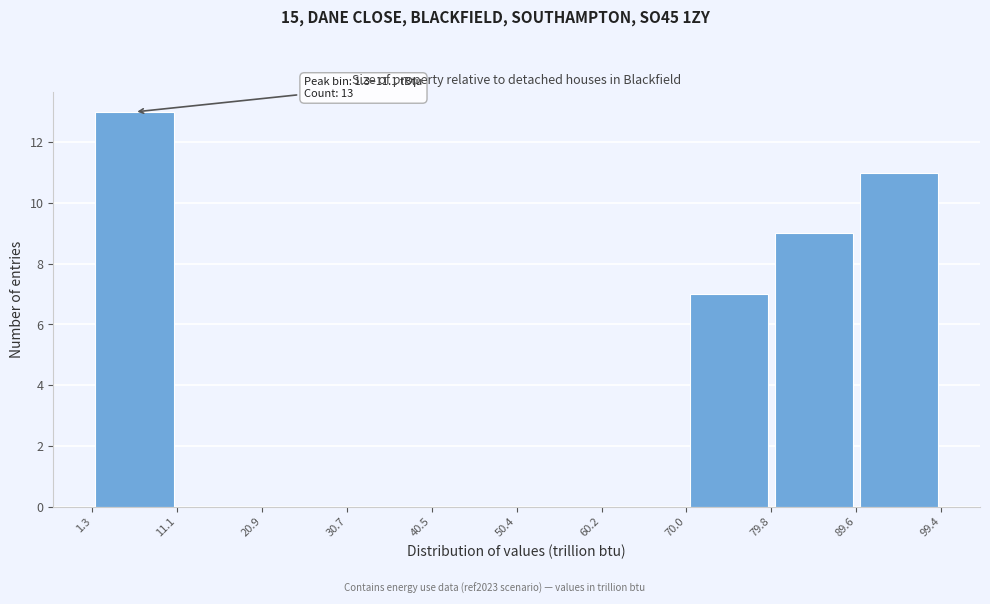

Which range on the x-axis has the tallest bar?

1.3 to 11.1